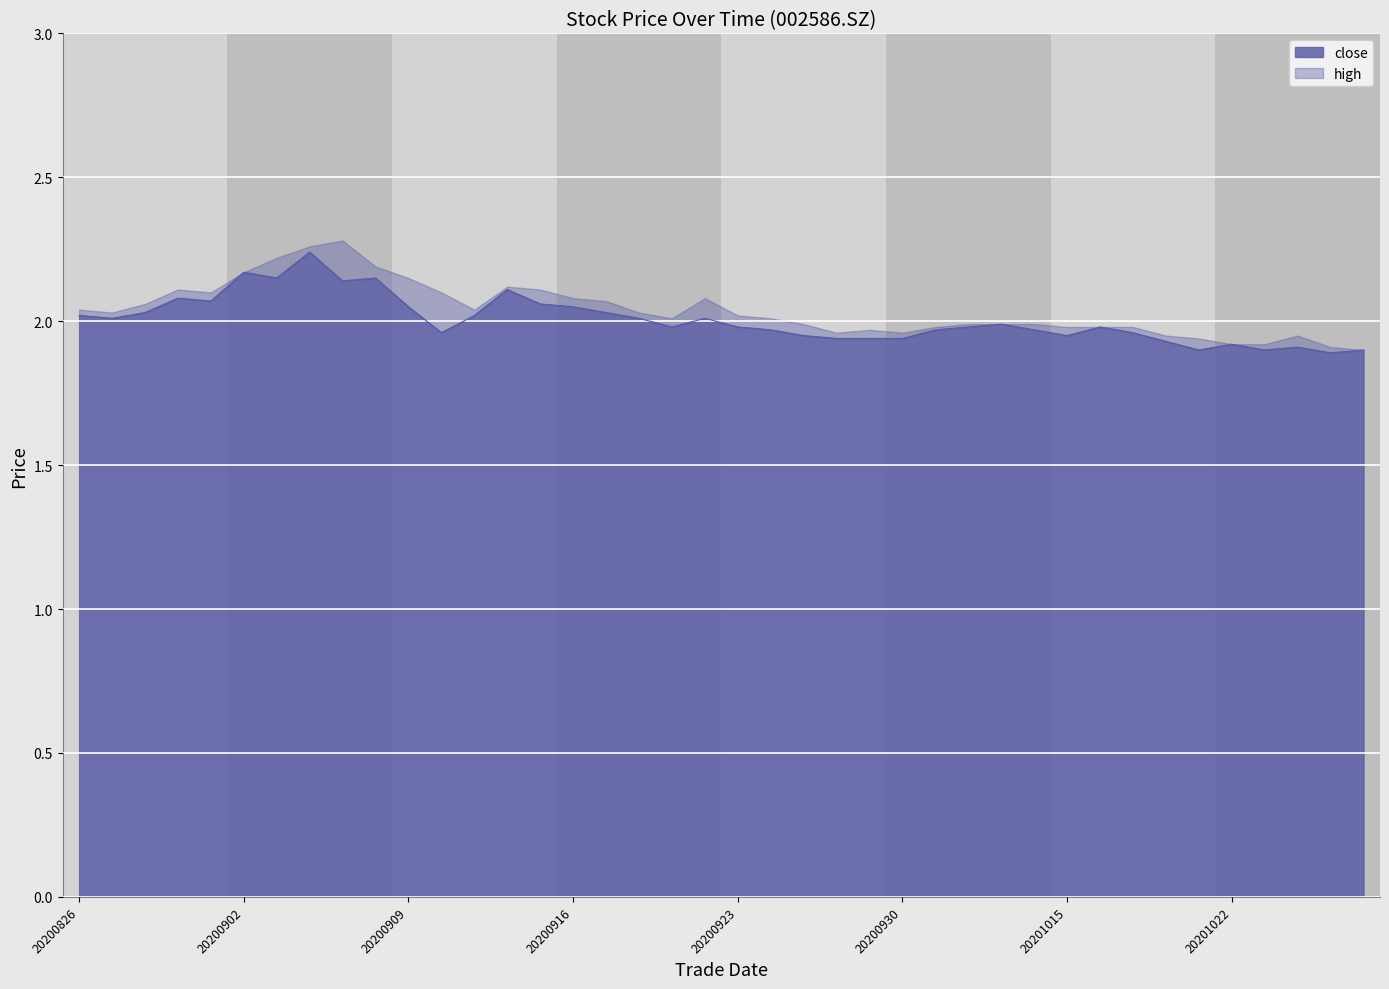

Is it true that the value at 20200901 is 2.1?

True